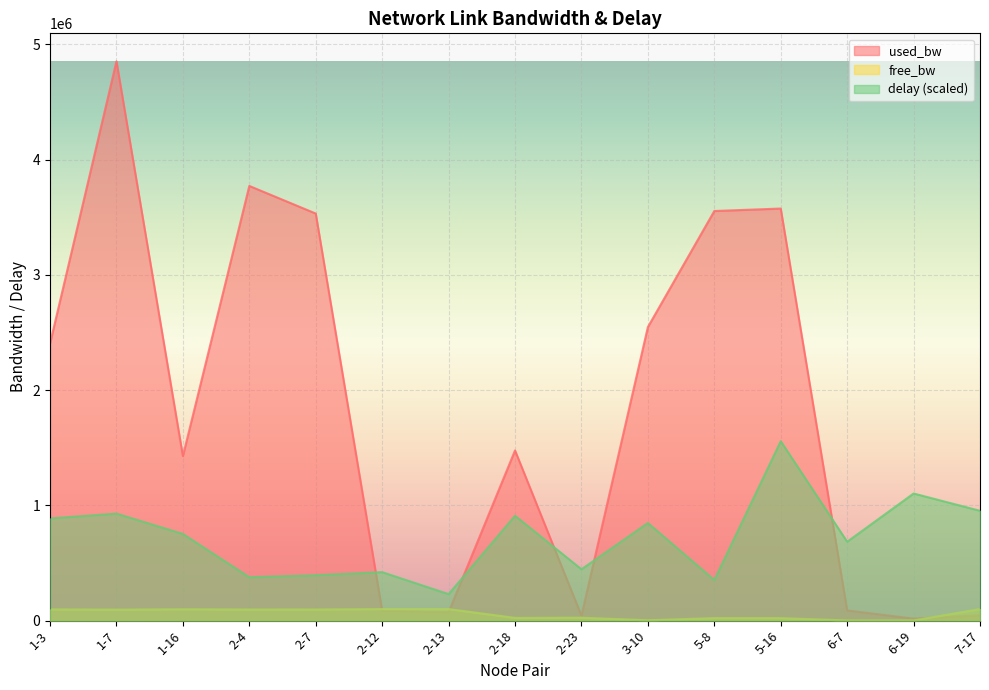

What is the value of the delay point at the 2nd from the left?

928232.7